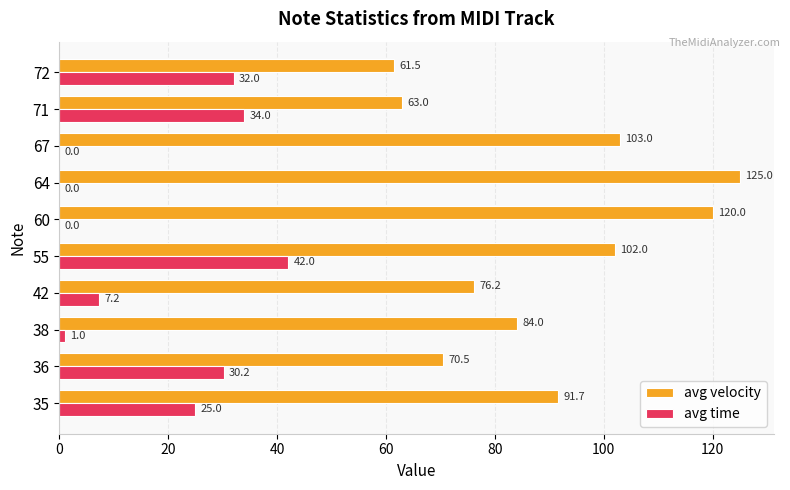

Which series changed the most between 55 and 72?

avg velocity